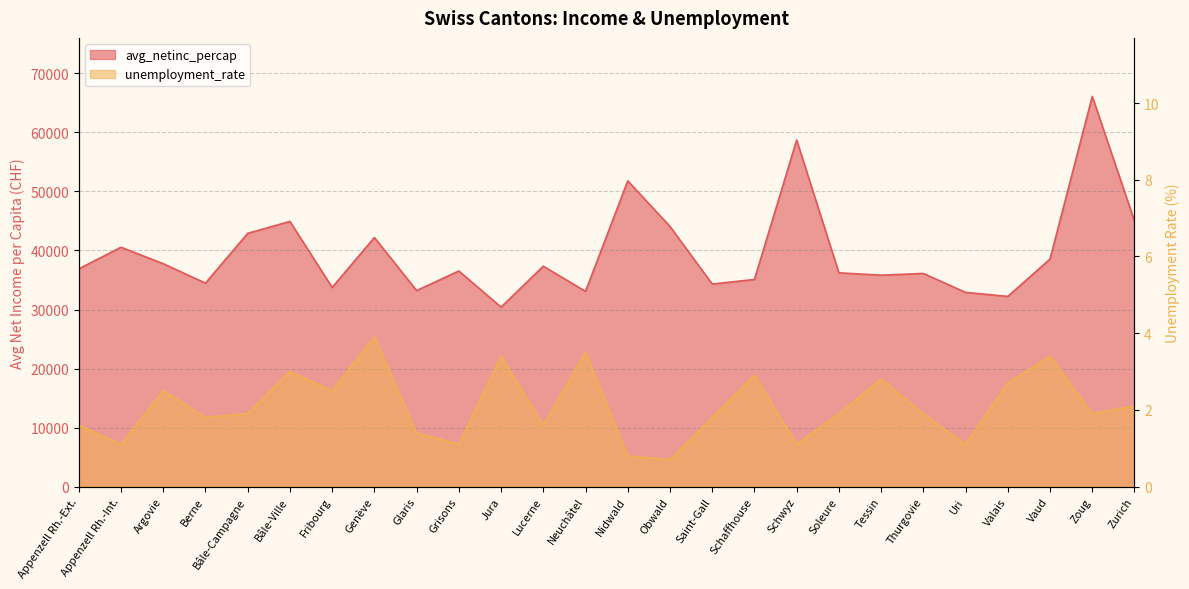

What is the difference between the maximum and minimum values in the unemployment_rate series?

3.2